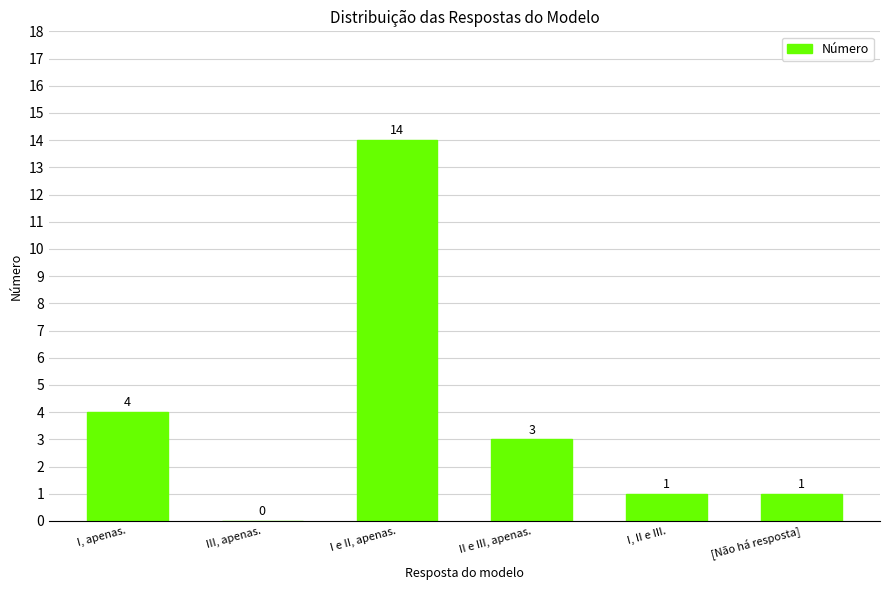

Are the bars horizontal?

No